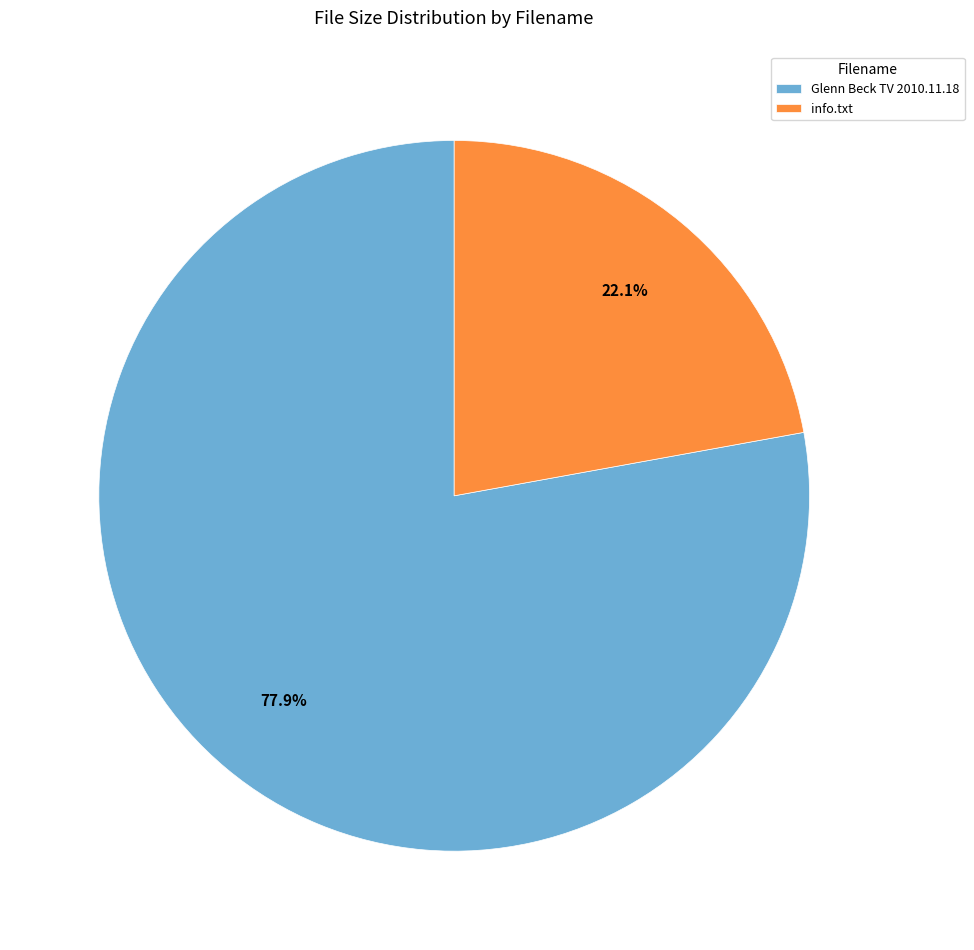

Rank the categories by value from lowest to highest.

info.txt, Glenn Beck TV 2010.11.18